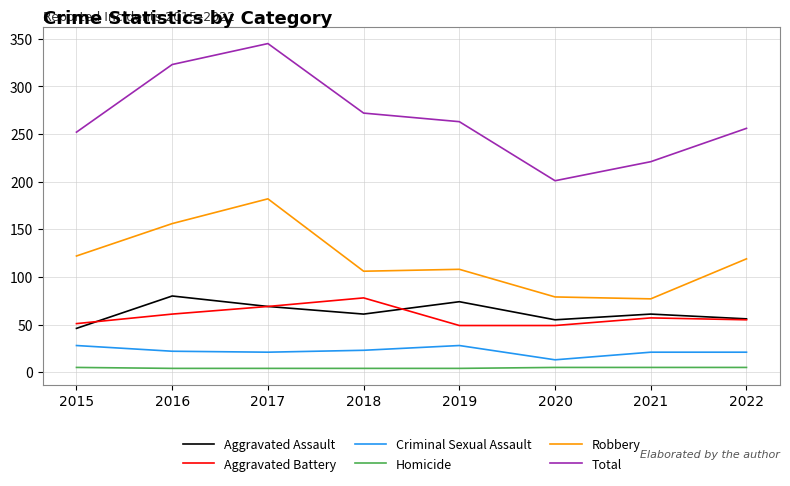

Which label corresponds to the largest value in the chart?

2017